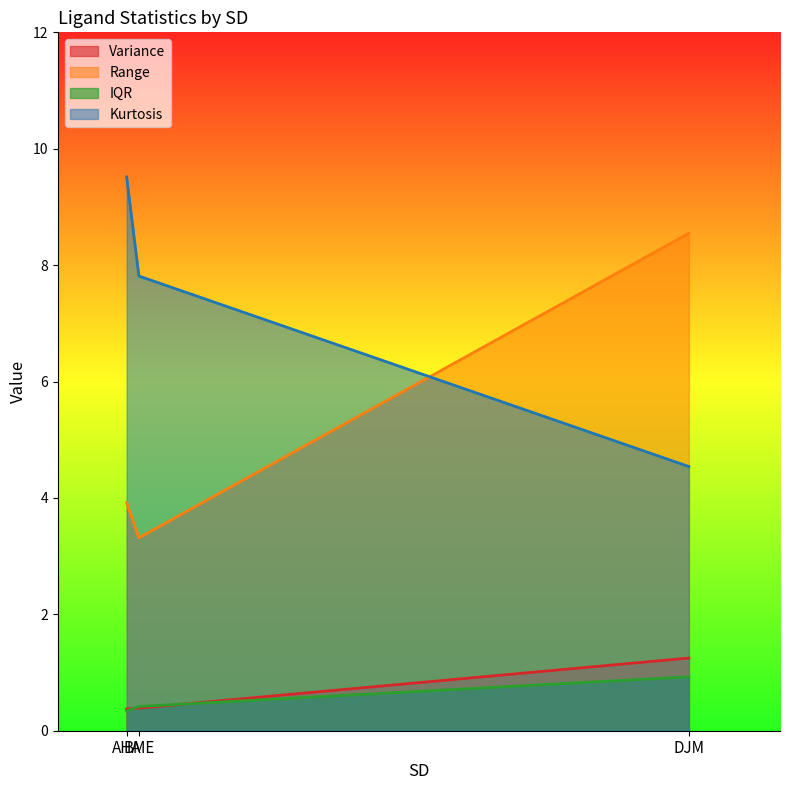

What is the difference between the maximum and minimum values in the Range series?

5.2